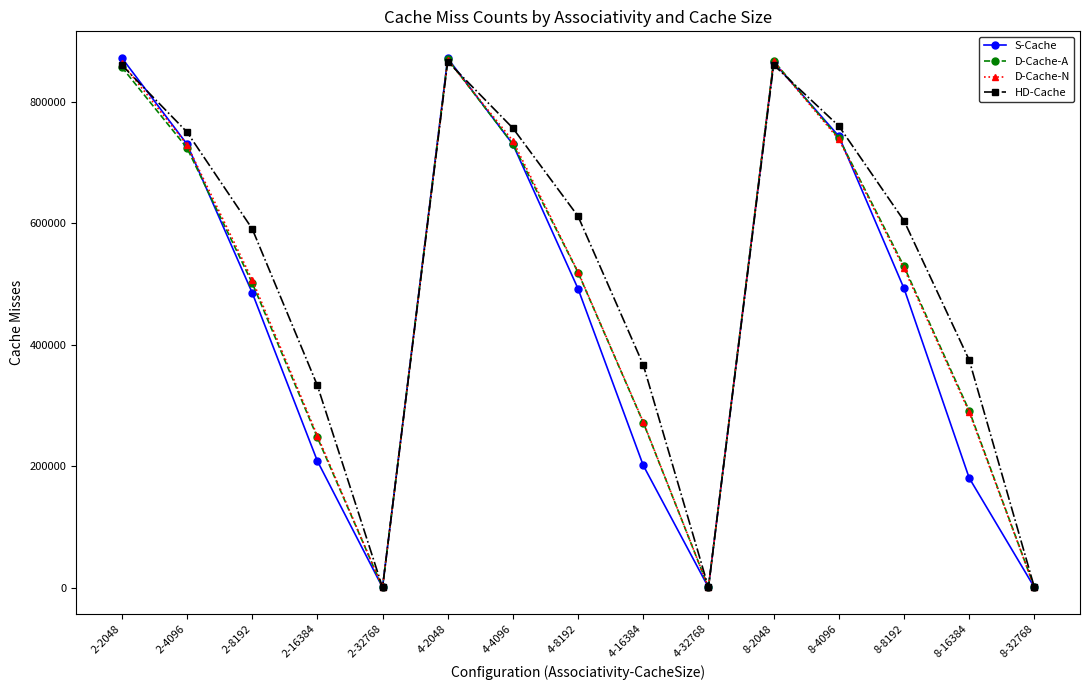

What is the greatest value displayed?

872162